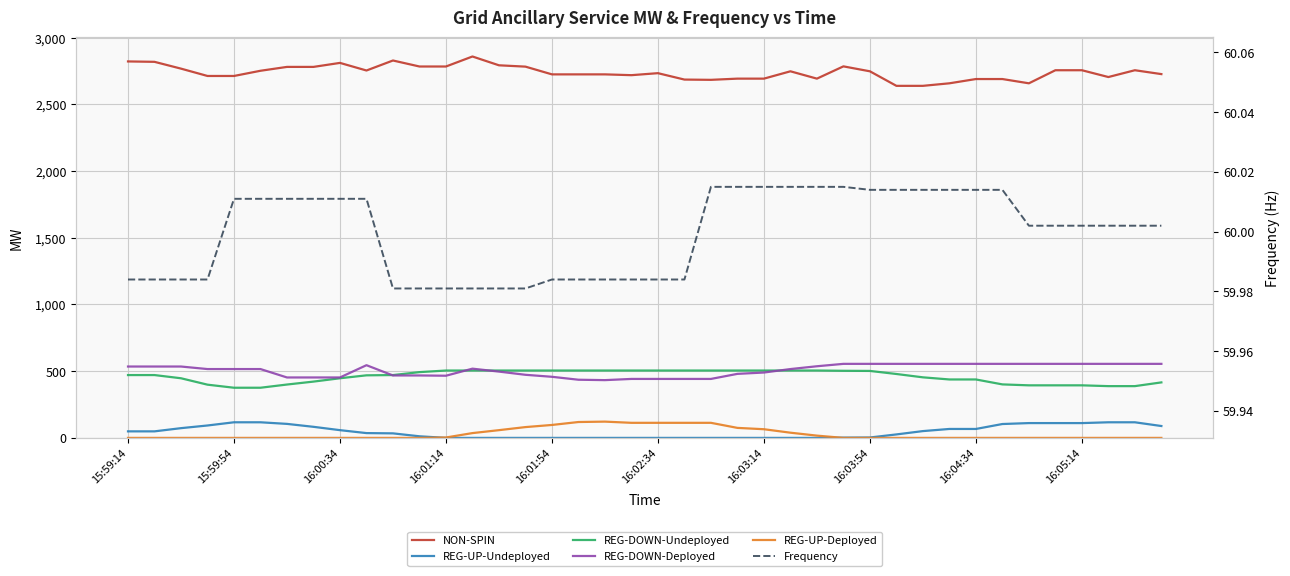

At how many categories does at least one series exceed 82?

40